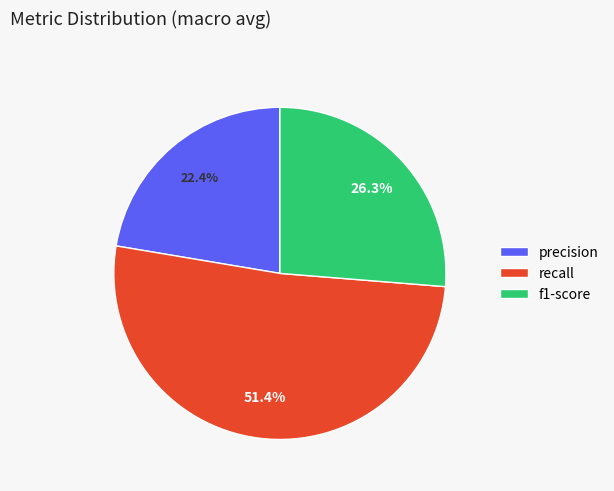

Is it true that precision is 10% of the pie?

False